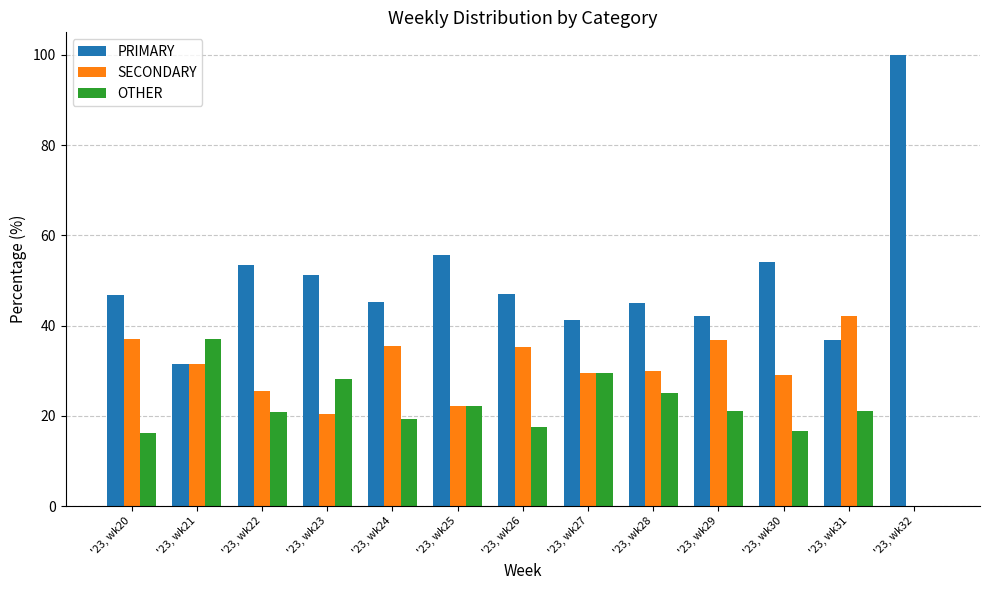

Which series has the largest range (max minus min)?

PRIMARY